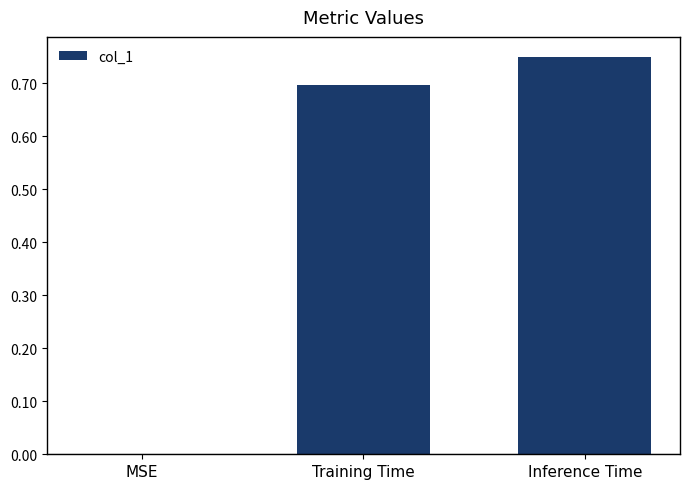

At which category does the chart reach its peak across all series?

Inference Time